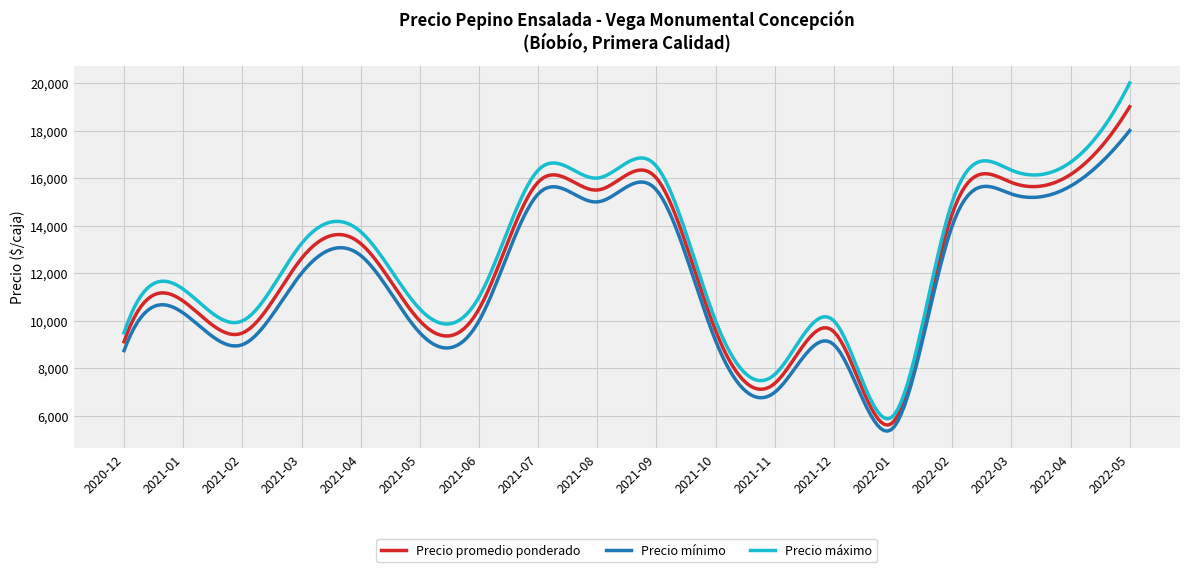

What is the difference between the maximum and minimum values in the Precio promedio ponderado series?

13377.2